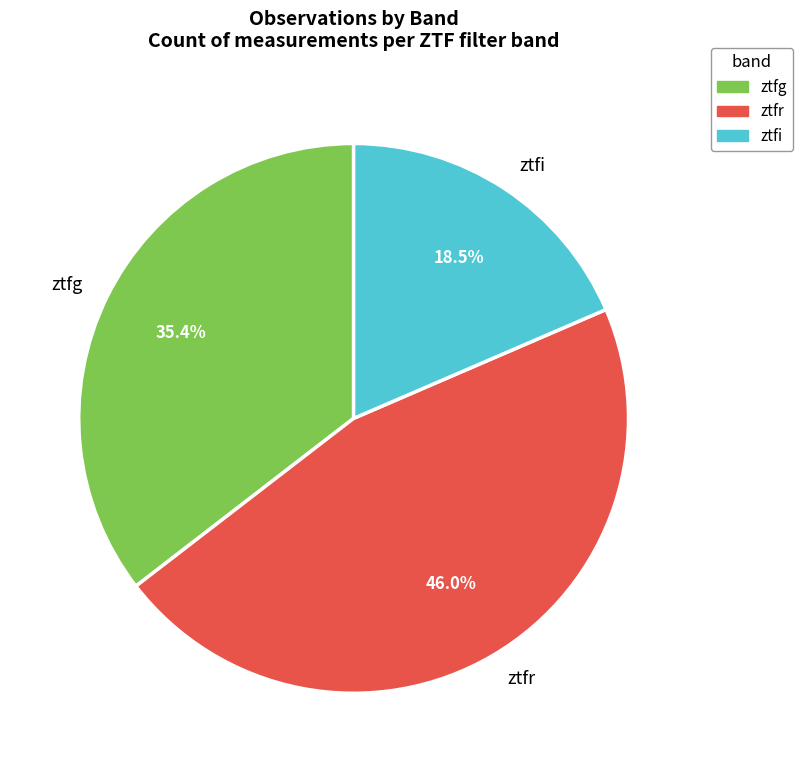

Approximately how many times larger is the value at ztfr compared to ztfi?

2.5